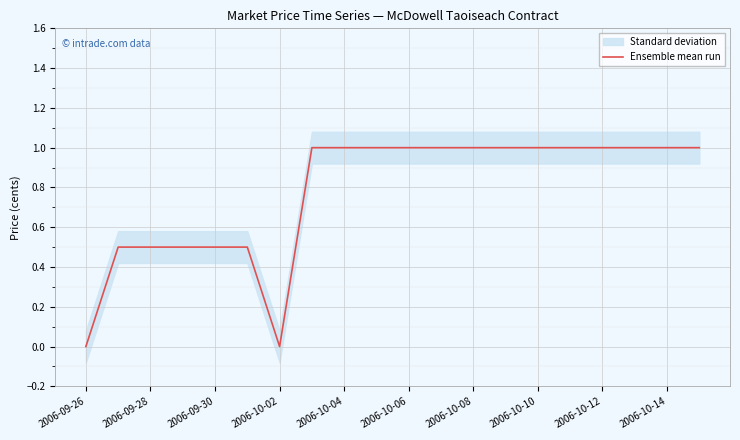

Is this an area chart (filled region under the line)?

No